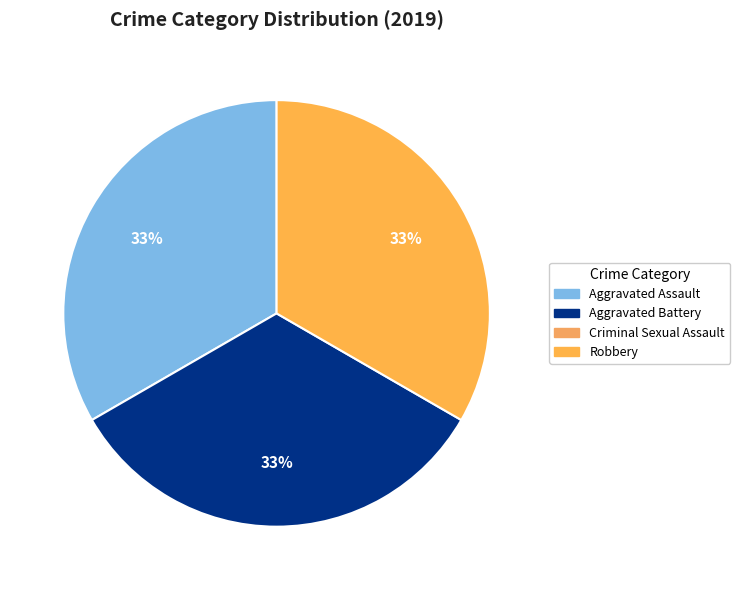

How many slices are in this pie chart?

3